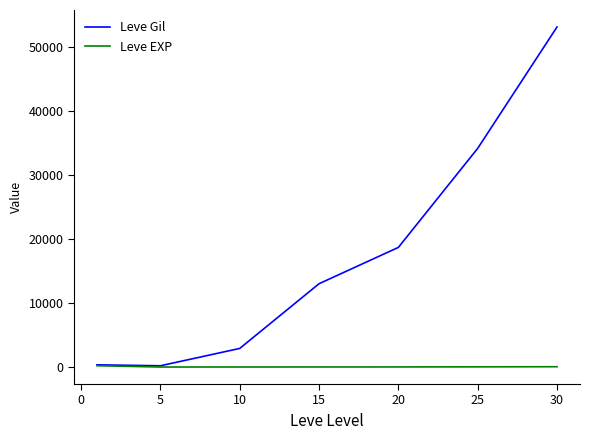

Count the number of categories in the chart.

7